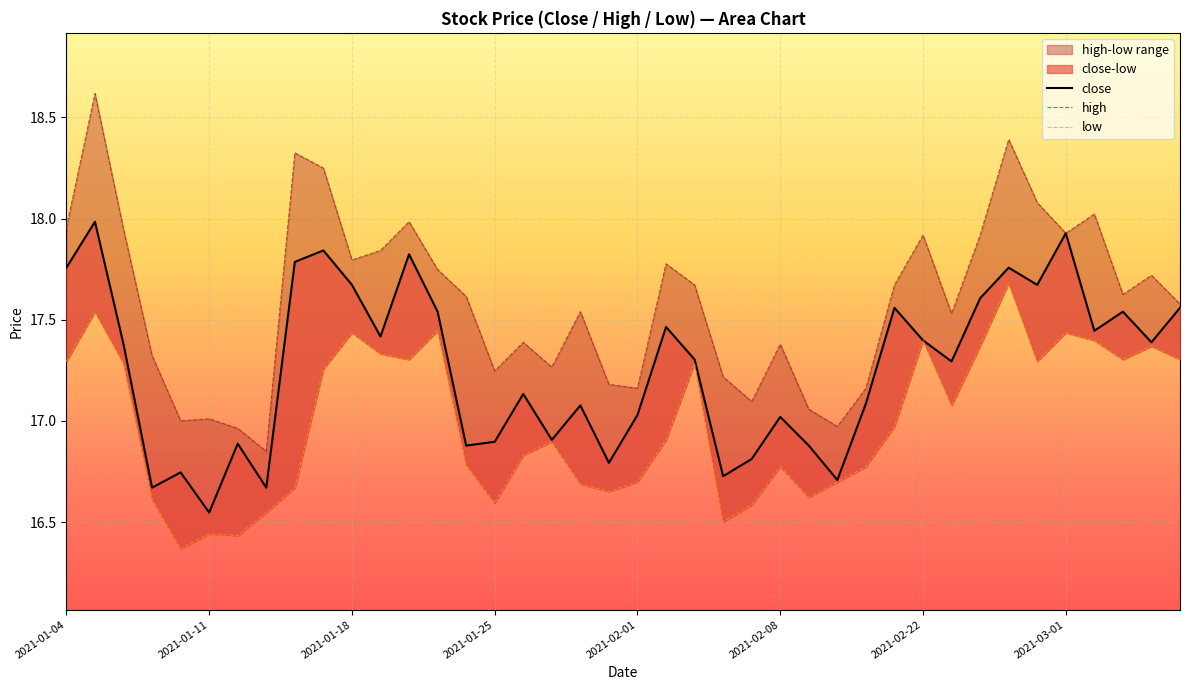

What is the sum of all close values?

690.6